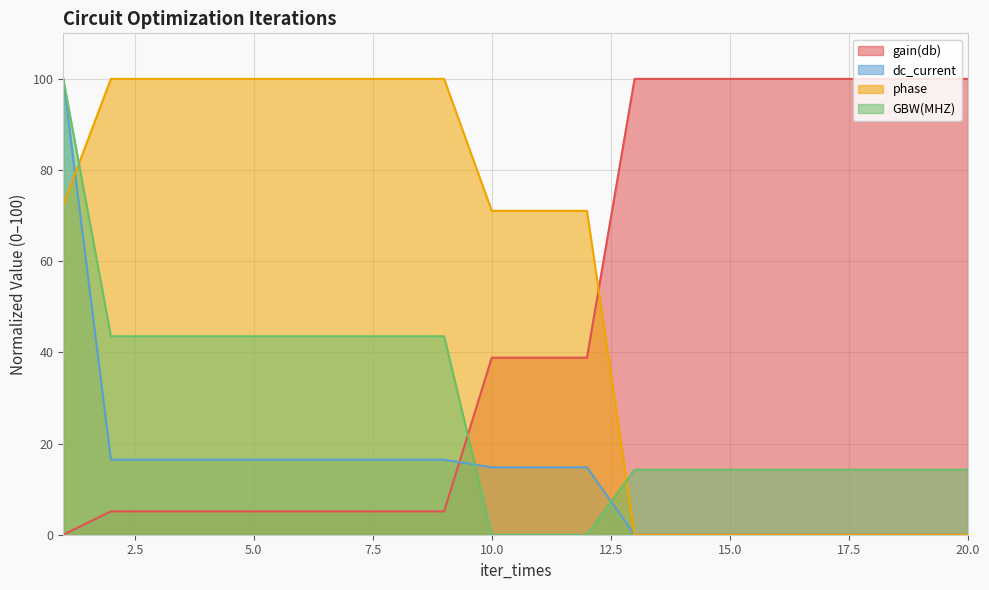

What is the maximum value shown in the chart?

100.0